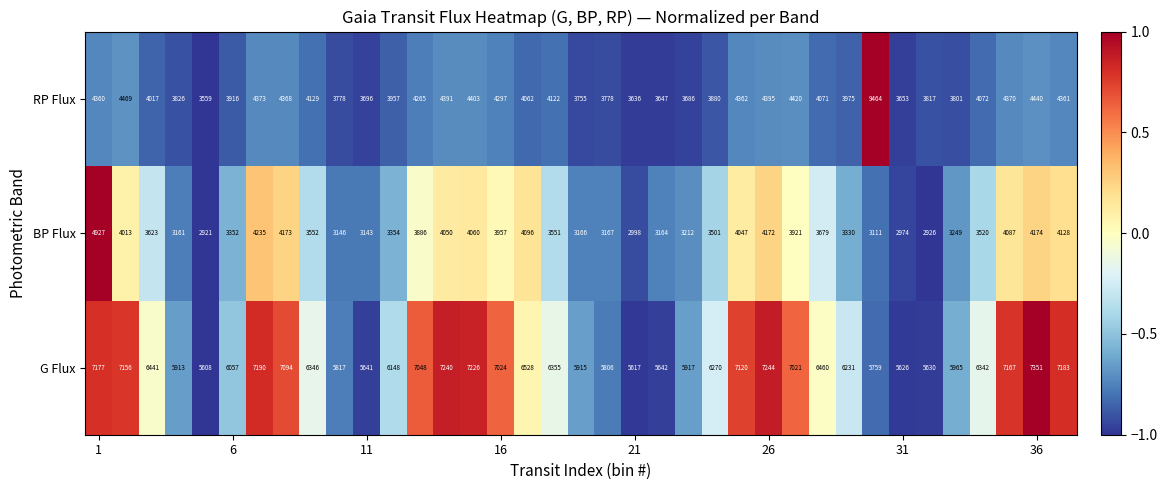

What is the smallest value displayed?

2921